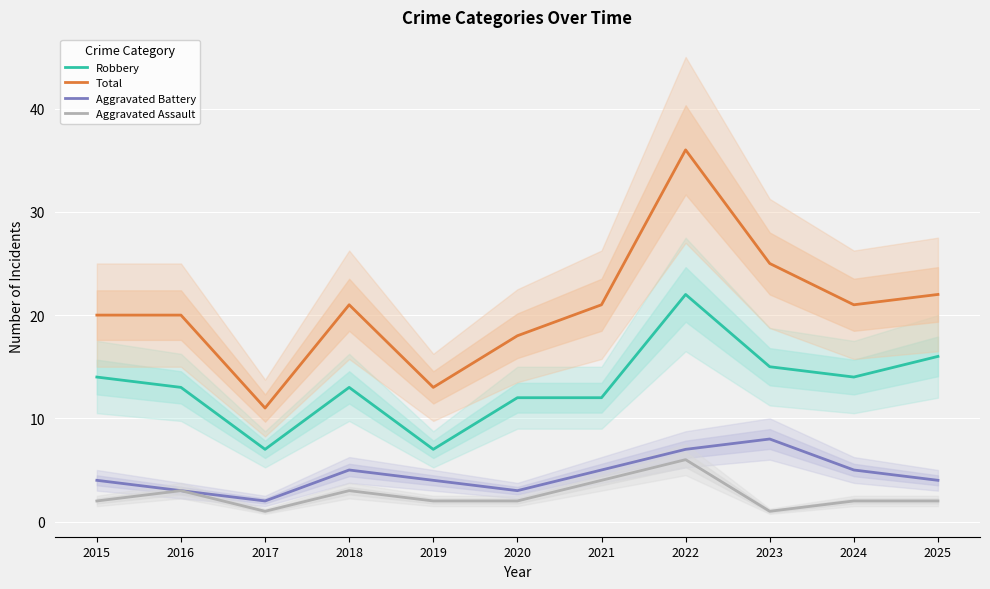

List the series in order of their peak value, highest first.

Total, Robbery, Aggravated Battery, Aggravated Assault